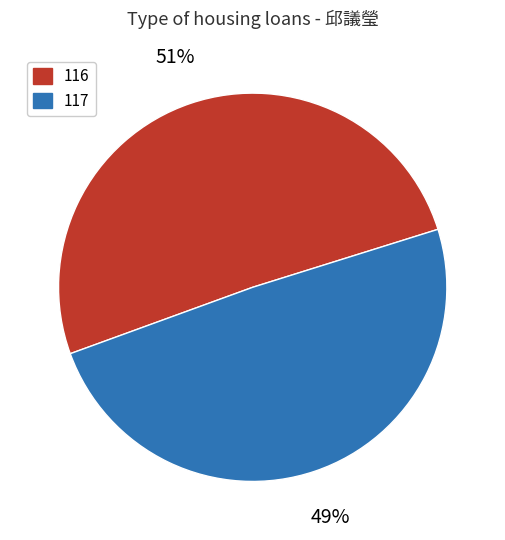

To the nearest percent, what percentage of the pie is 116?

51%